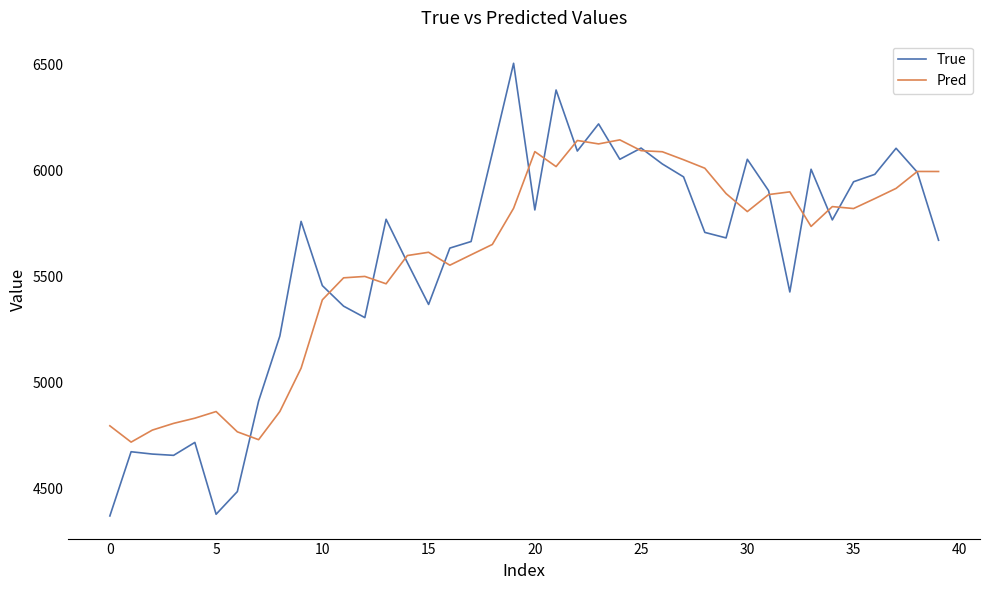

List the series in order of their peak value, lowest first.

Pred, True